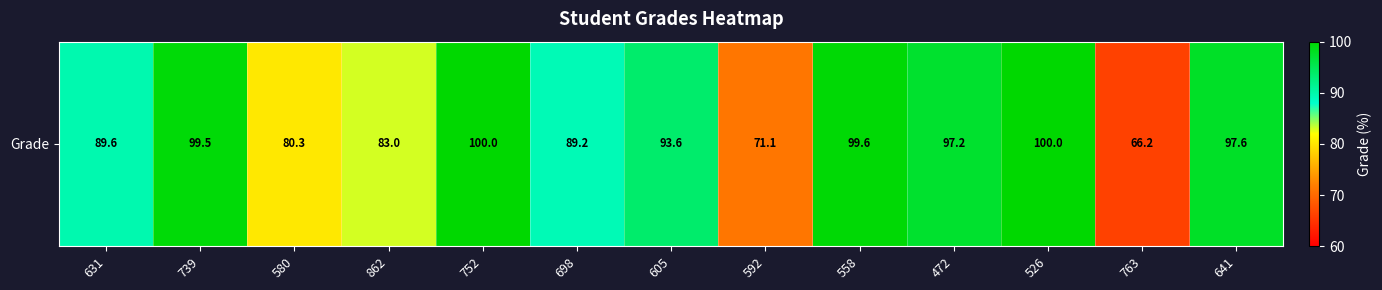

What is the minimum value shown in the chart?

66.2